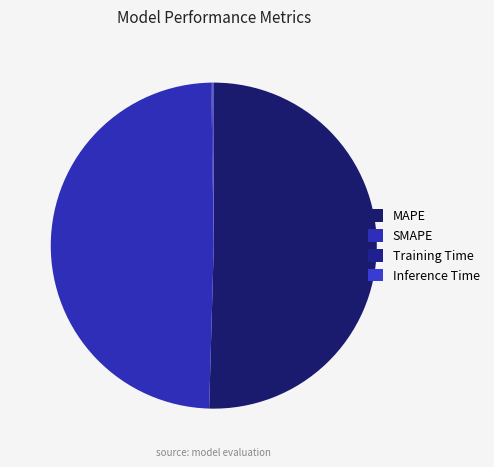

How many slices are in this pie chart?

4